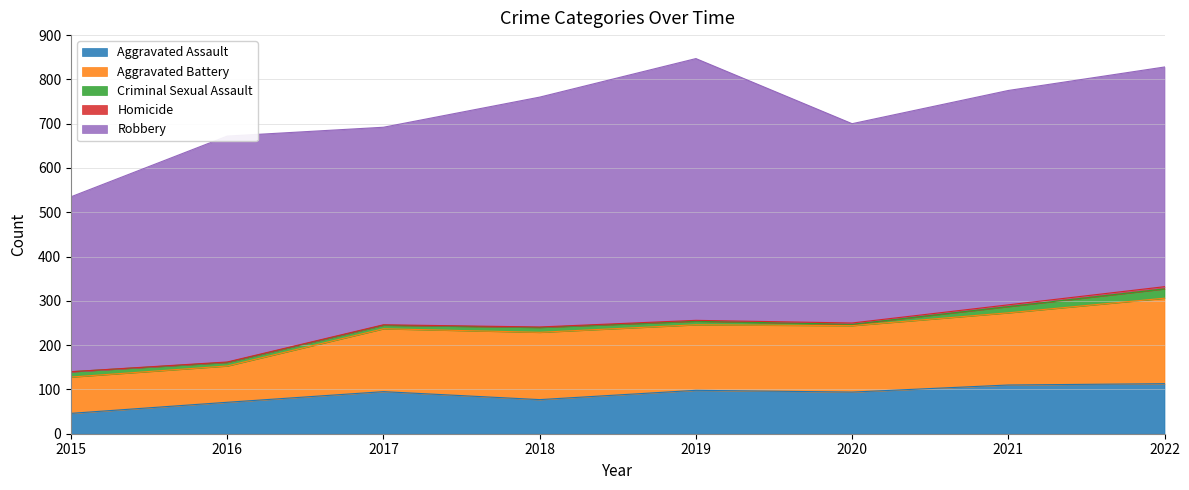

How many lines are shown in the chart?

5